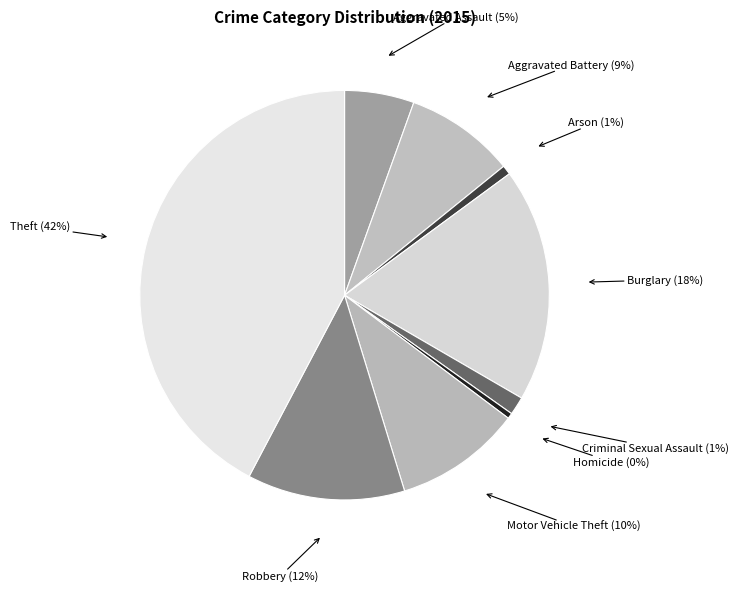

What is the largest slice in the pie chart?

Theft